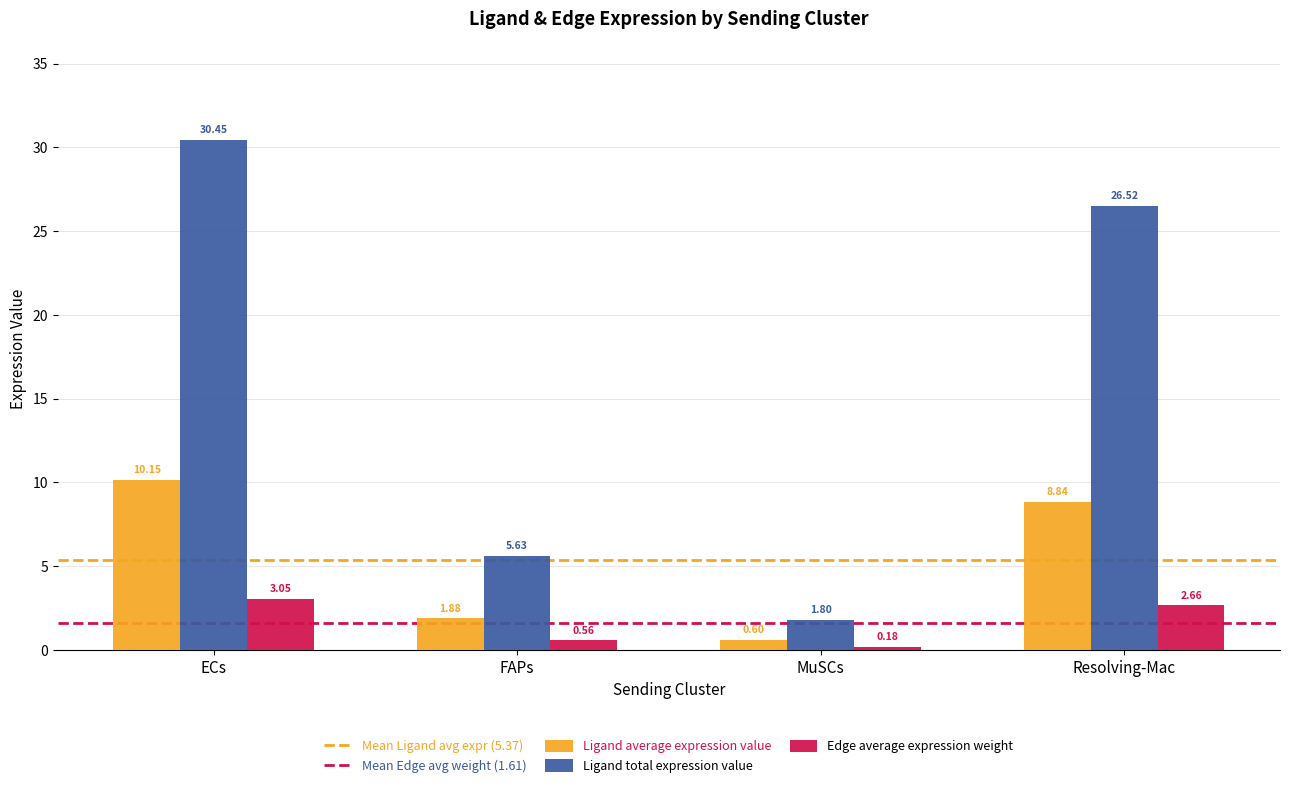

Which series has the largest range (max minus min)?

Ligand total expression value